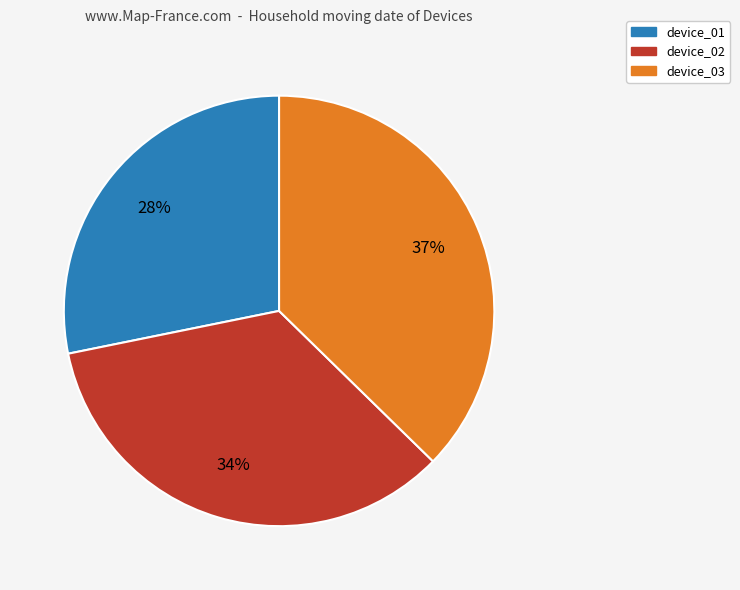

What percentage is the device_01 slice, to the nearest percent?

28%